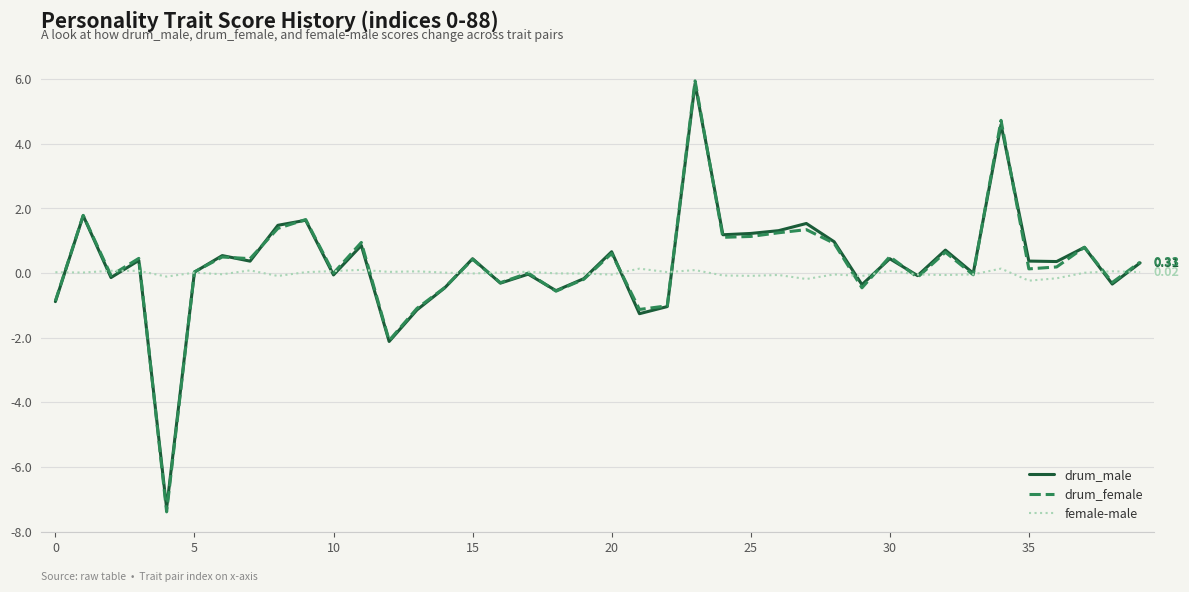

Does the chart have visible grid lines?

Yes